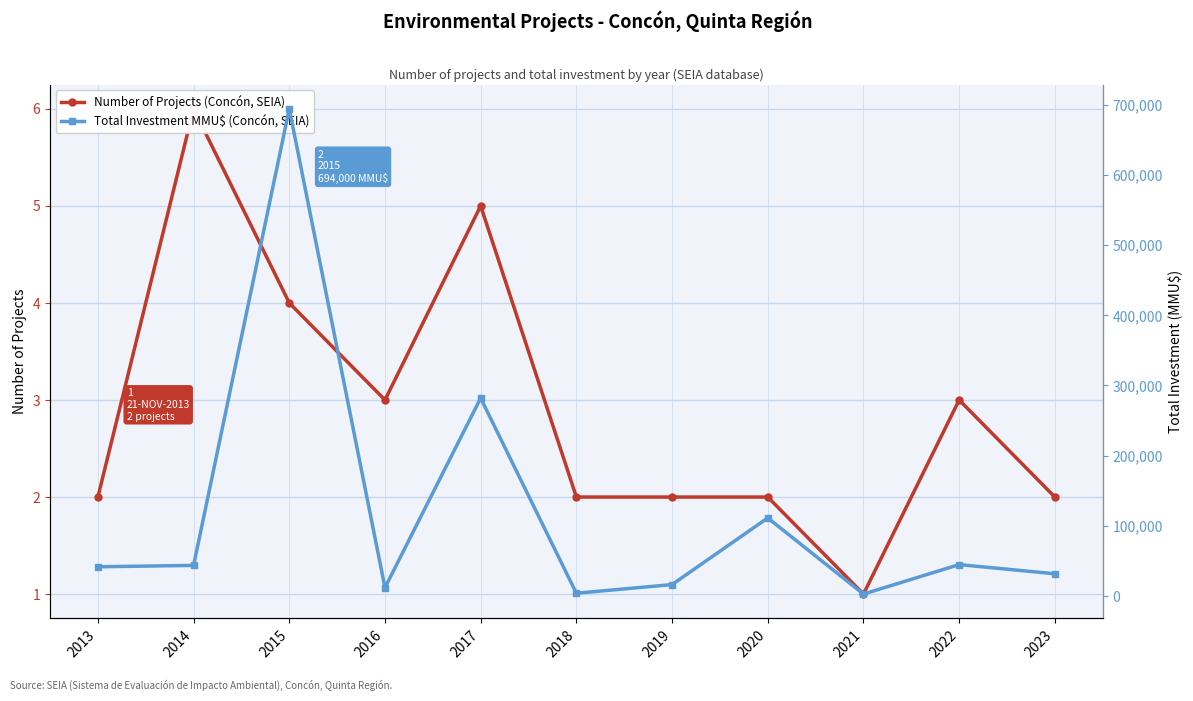

The value of Total Investment MMU$ (Concón, SEIA) at 2022 is 59146. True or false?

False